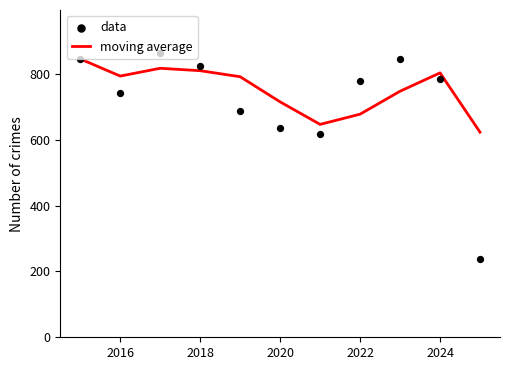

What is the minimum value for moving average?

622.7